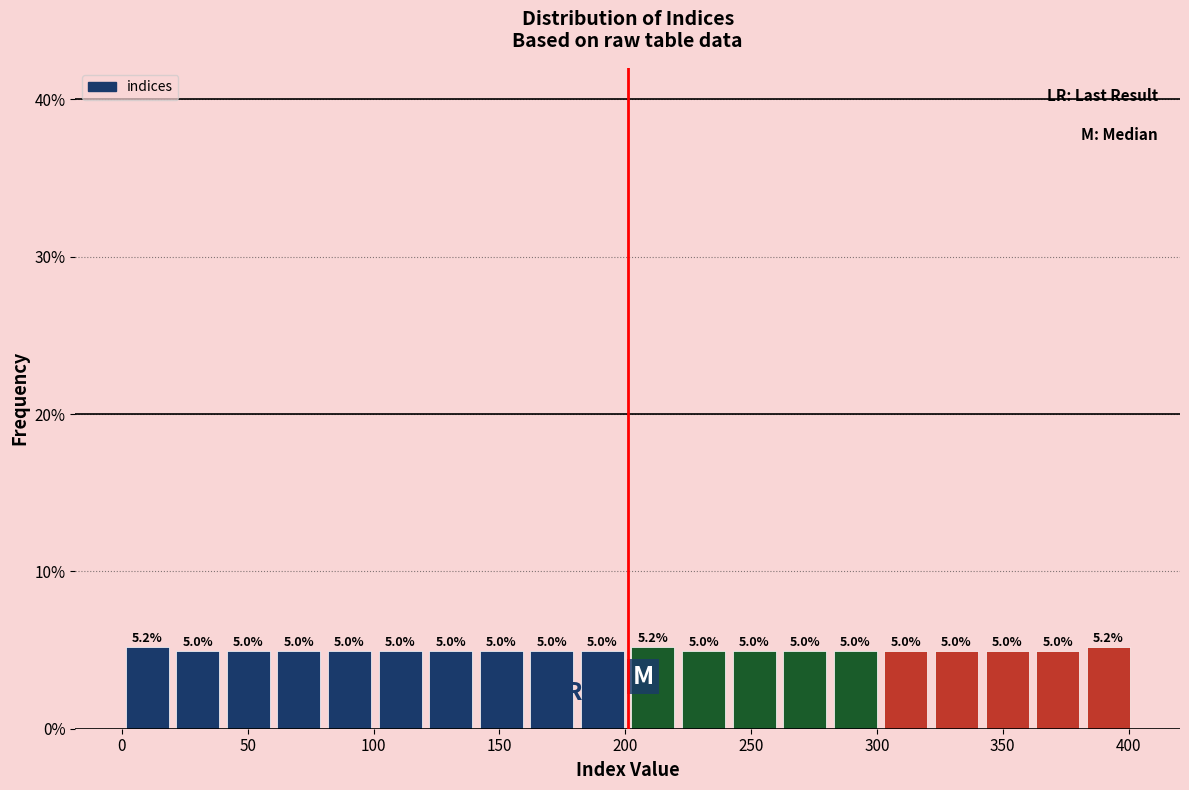

Reading left to right, list every bar in this chart as the range it spans on the x-axis followed by its height. The bar edges are not printed on the chart, so give them approximately, as read against the axis.

0 to 20: 5.2
20 to 40: 5.0
40 to 60: 5.0
60 to 80: 5.0
80 to 100: 5.0
100 to 120: 5.0
120 to 140: 5.0
140 to 160: 5.0
160 to 180: 5.0
180 to 200: 5.0
200 to 220: 5.2
220 to 240: 5.0
240 to 260: 5.0
260 to 280: 5.0
280 to 300: 5.0
300 to 320: 5.0
320 to 340: 5.0
340 to 360: 5.0
360 to 380: 5.0
380 to 400: 5.2